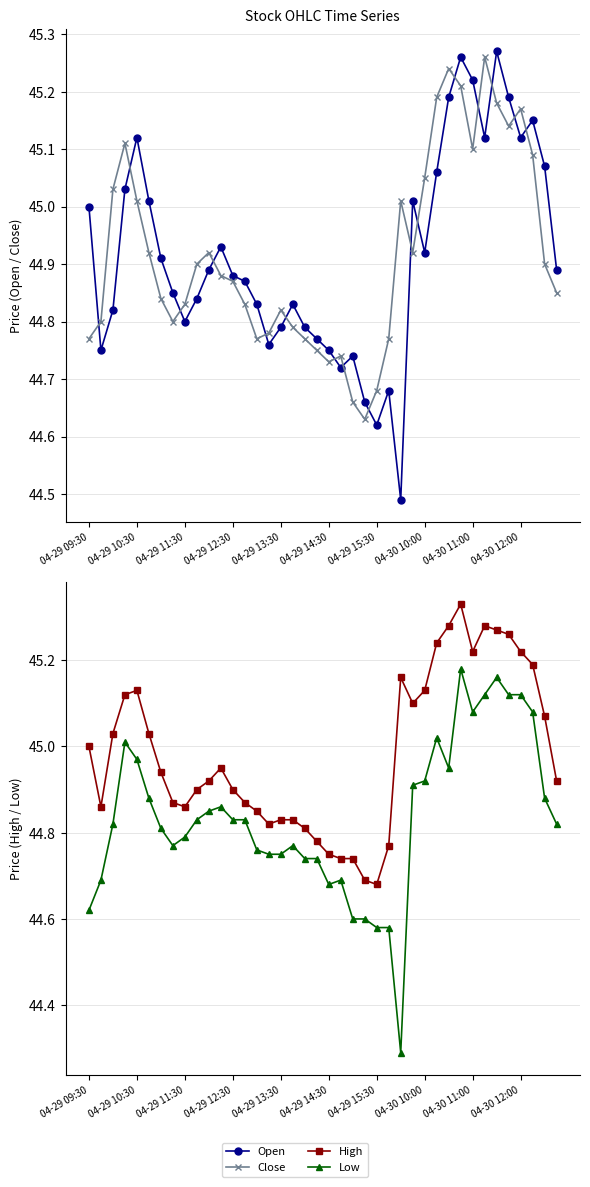

What is the spread (max minus min) of values at 04-29 15:30?

0.1